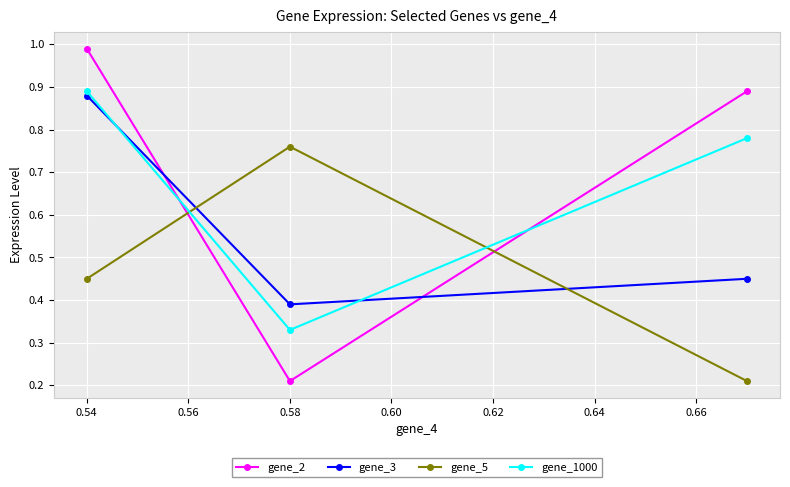

Does the chart display data point markers on the line(s)?

Yes